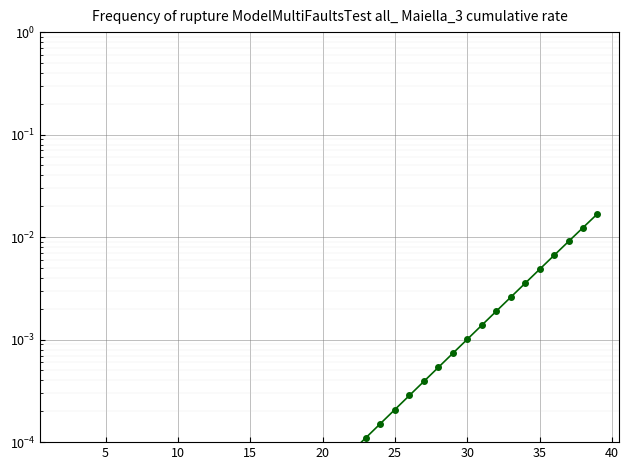

How many series are shown in this chart?

1